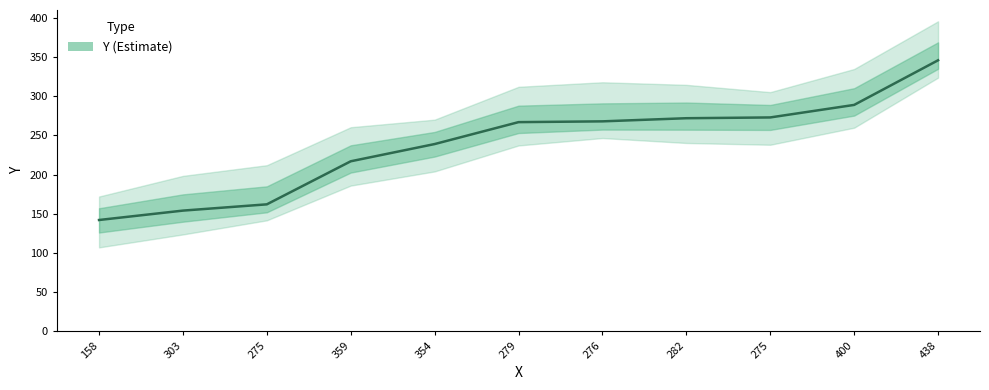

Which label corresponds to the smallest value in the chart?

158